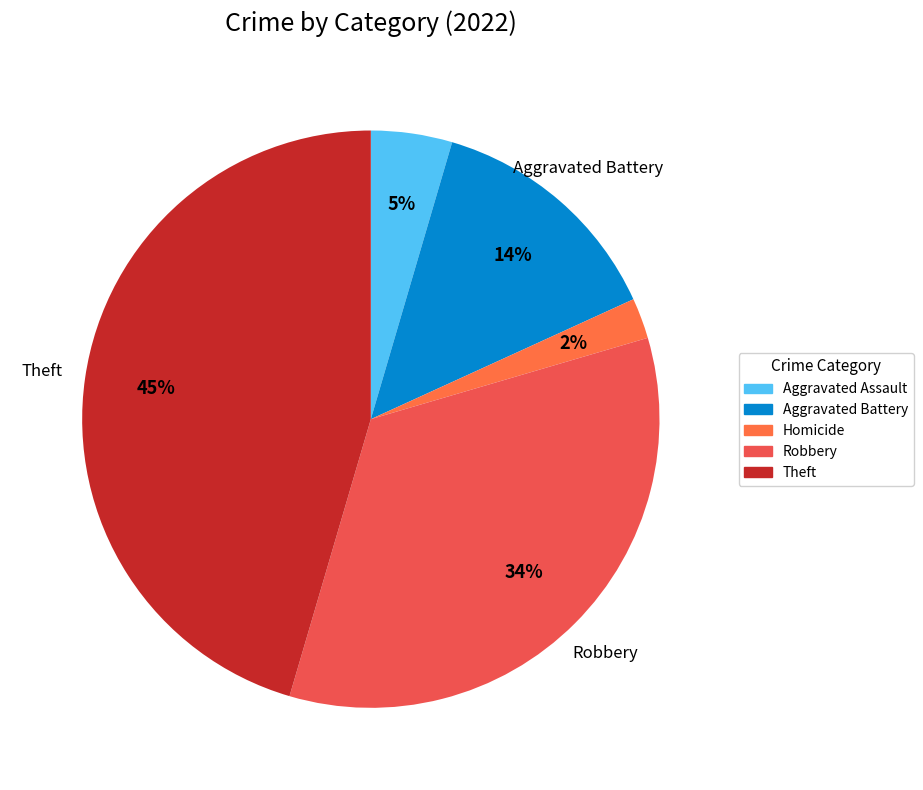

How many slices are in this pie chart?

5